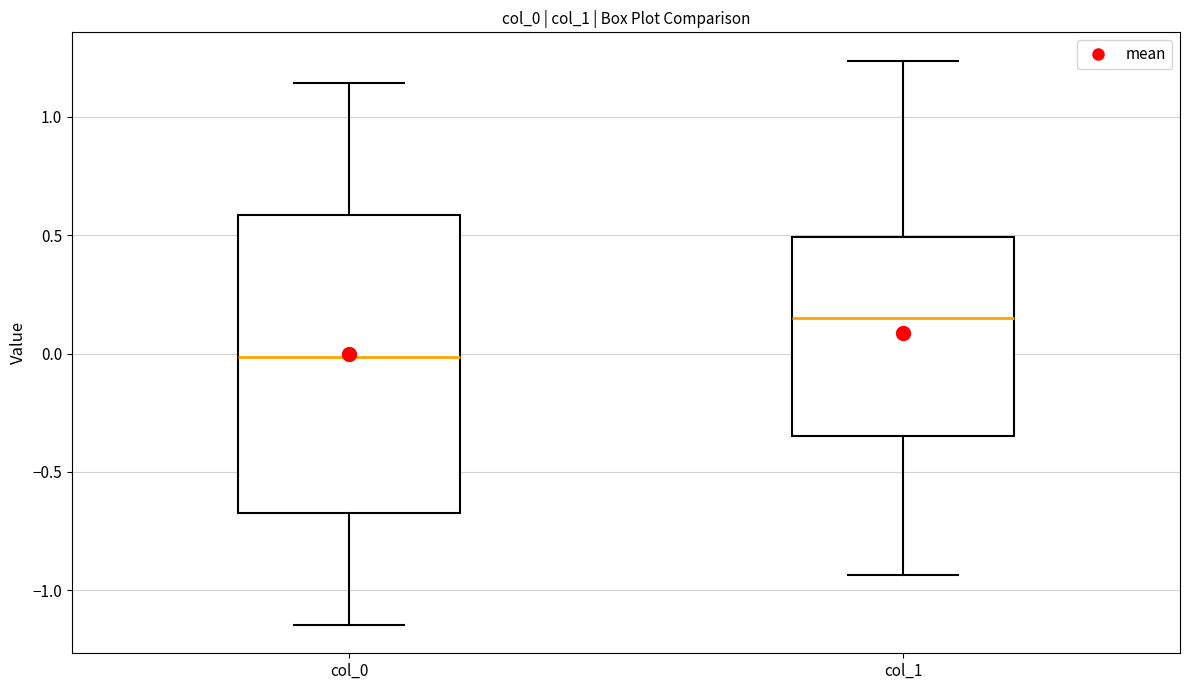

Where is the lower edge of the box for col_0 on the y-axis? The values are not printed on the chart, so give them approximately, as read against the axis.

-0.65